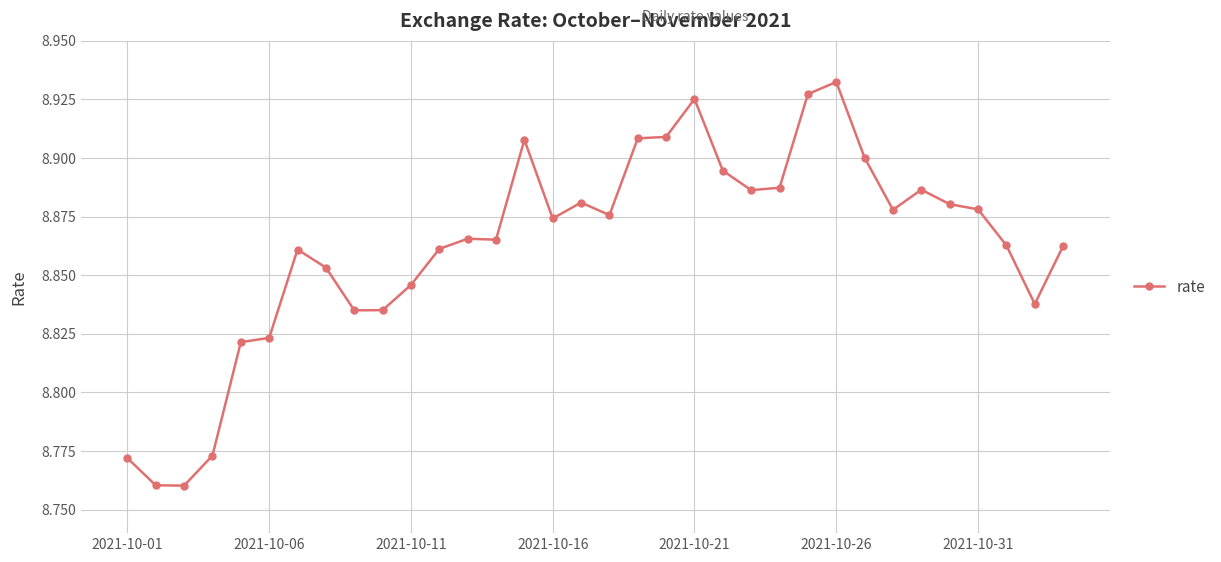

How many values are between 8 and 9?

34